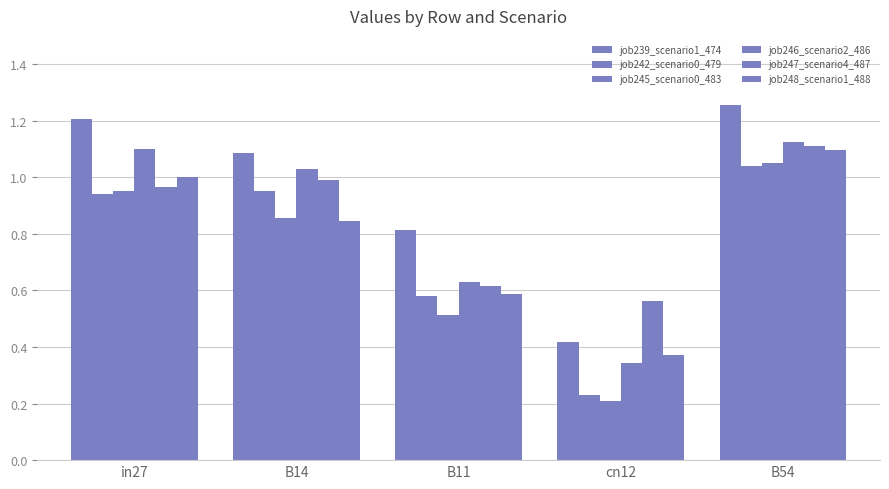

Reading right to left, list all the values displayed in this chart.

job239_scenario1_474: 1.3	0.4	0.8	1.1	1.2
job242_scenario0_479: 1.0	0.2	0.6	1.0	0.9
job245_scenario0_483: 1.0	0.2	0.5	0.9	1.0
job246_scenario2_486: 1.1	0.3	0.6	1.0	1.1
job247_scenario4_487: 1.1	0.6	0.6	1.0	1.0
job248_scenario1_488: 1.1	0.4	0.6	0.8	1.0